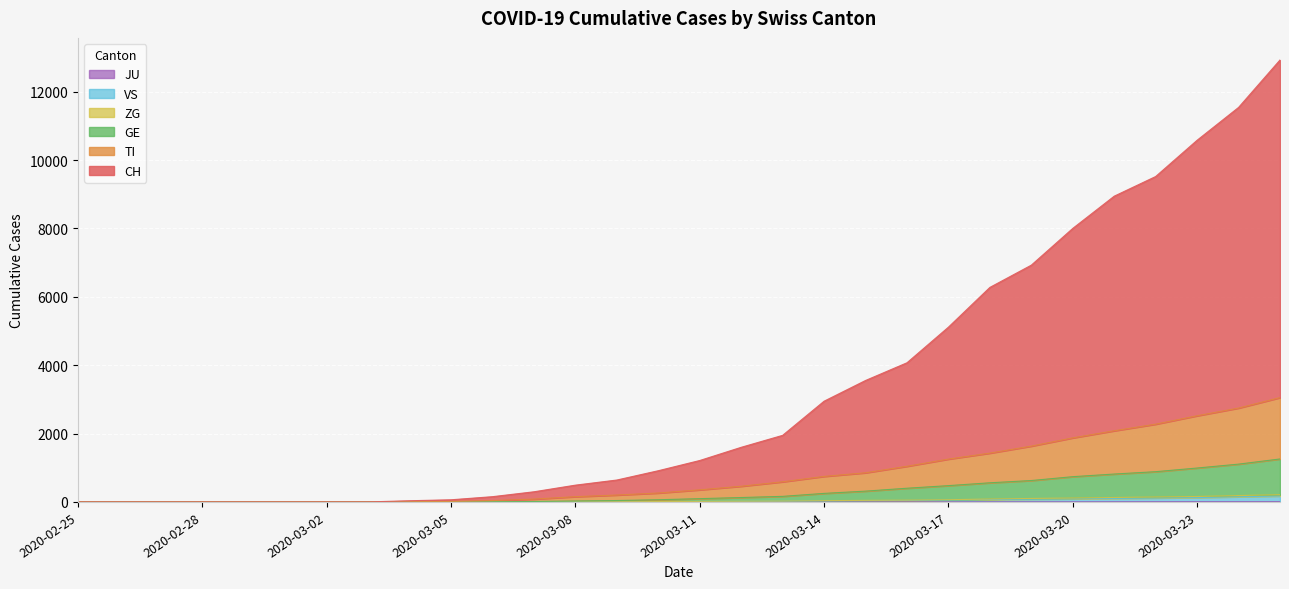

At which category does the chart reach its minimum across all series?

2020-02-25